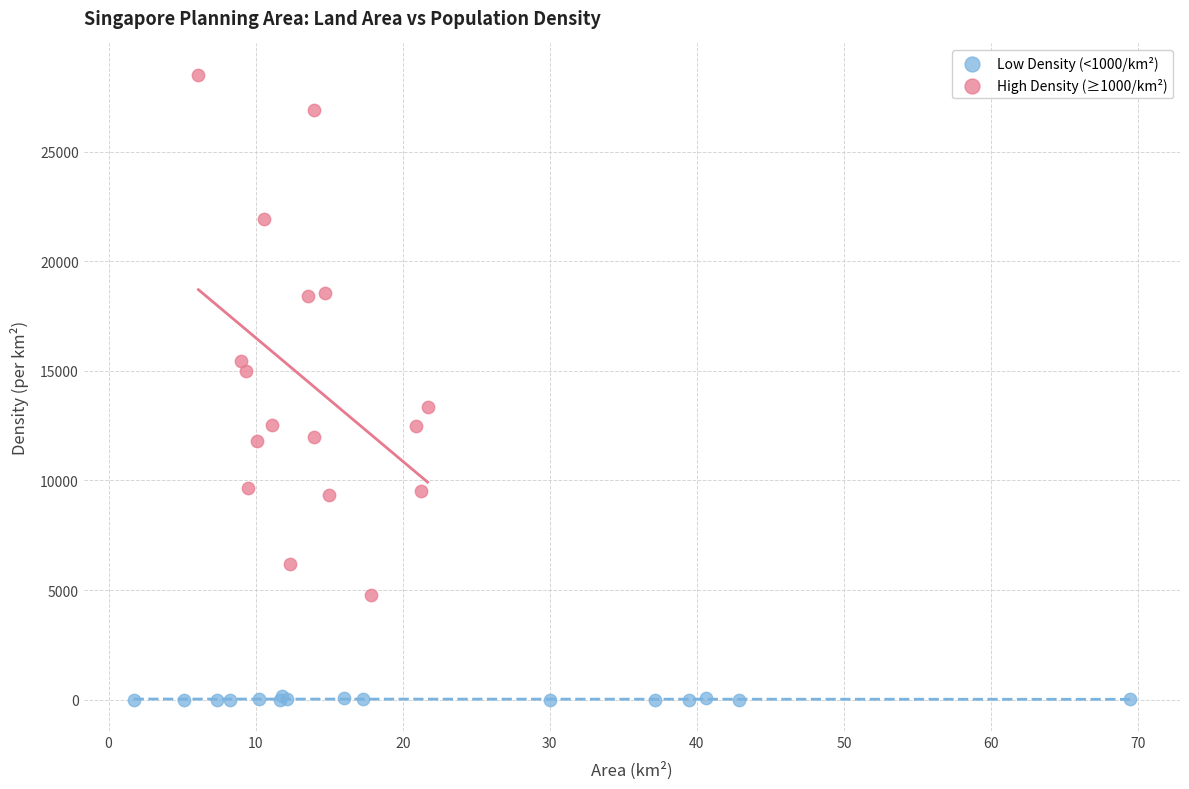

Which series has the widest spread of Y values?

High Density (≥1000/km²)